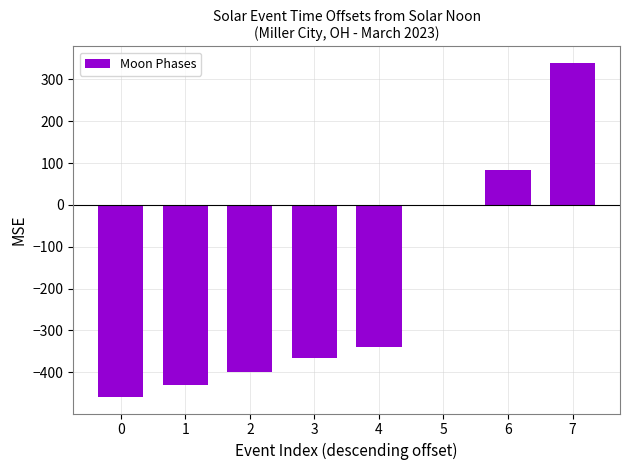

How many distinct data groups are displayed?

1